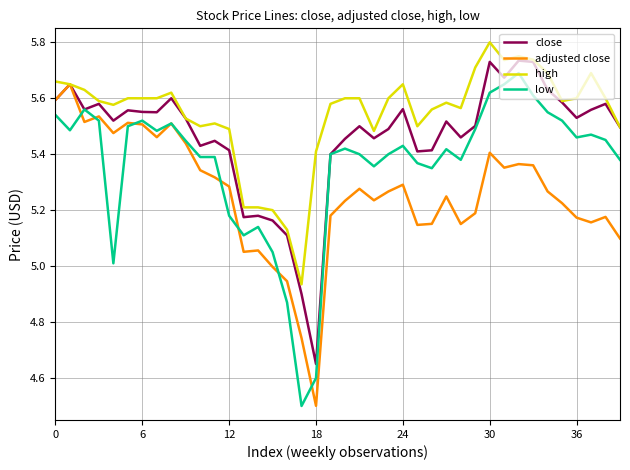

What is the minimum value shown in the chart?

4.5